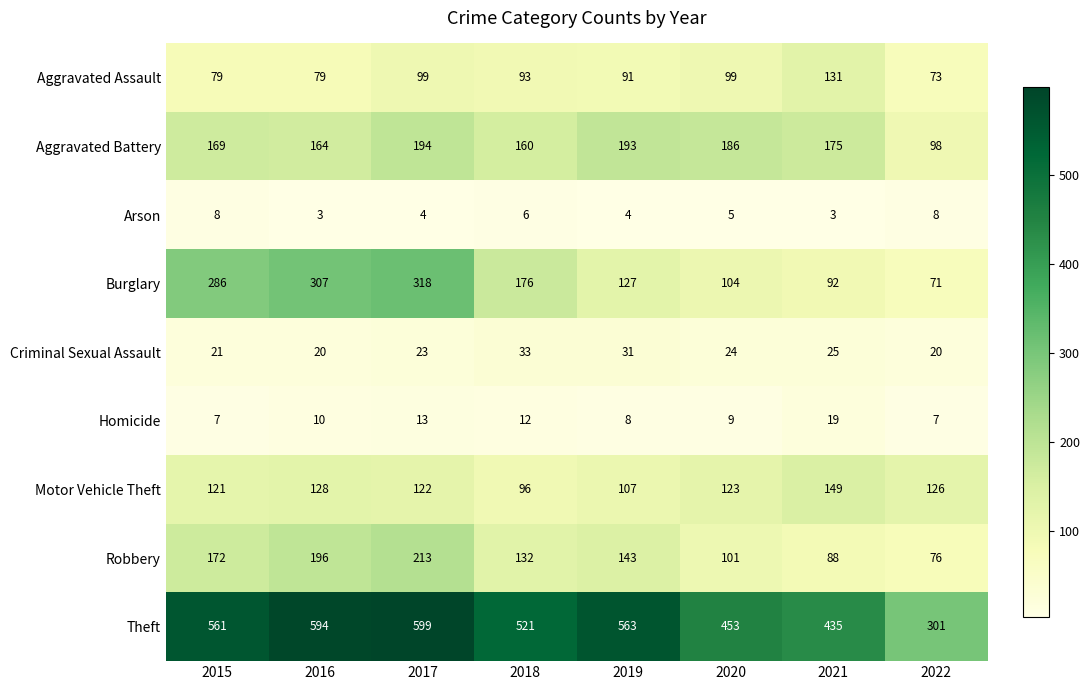

What is the difference between the second highest and minimum values in the Burglary series?

236